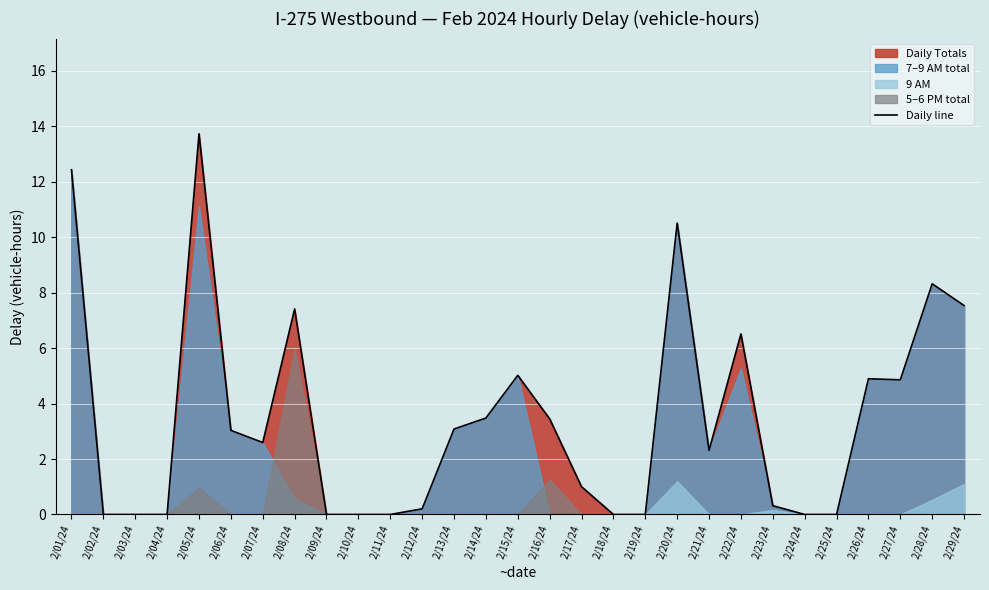

True or false: the data shows 3.1 at 2/13/24.

True